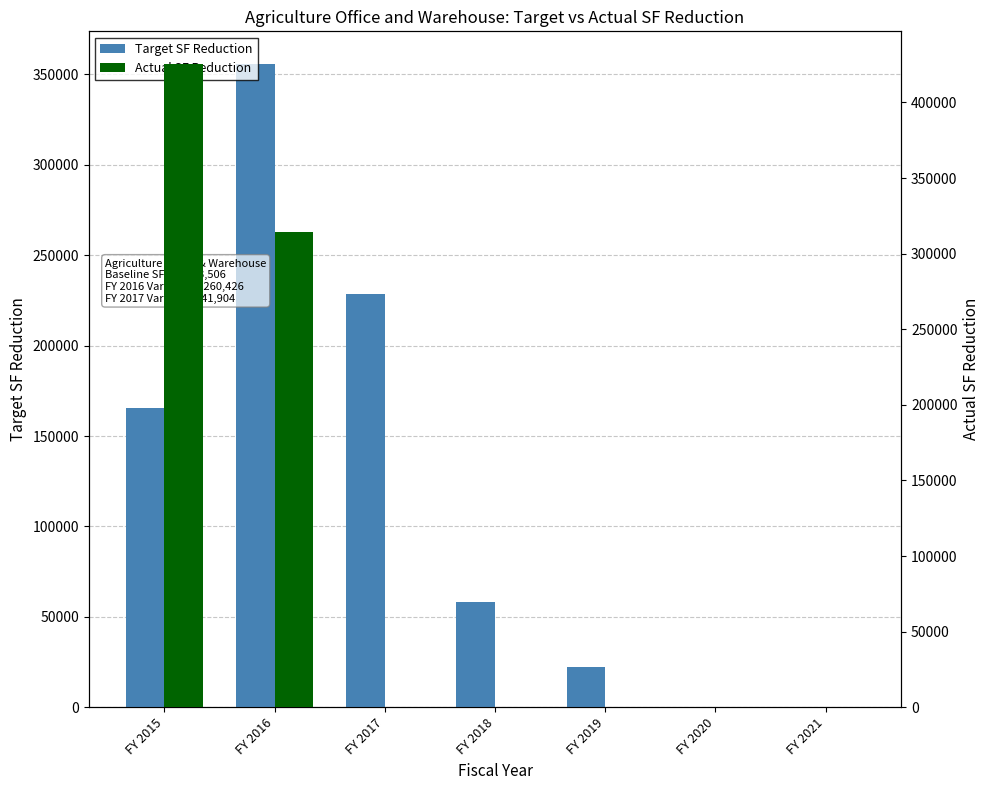

What is the difference between the highest and lowest values at FY 2019?

22316